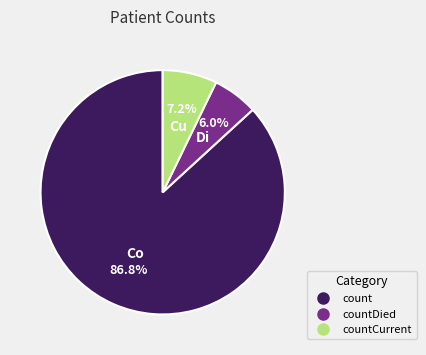

Is there any slice that represents more than half of the pie?

Yes